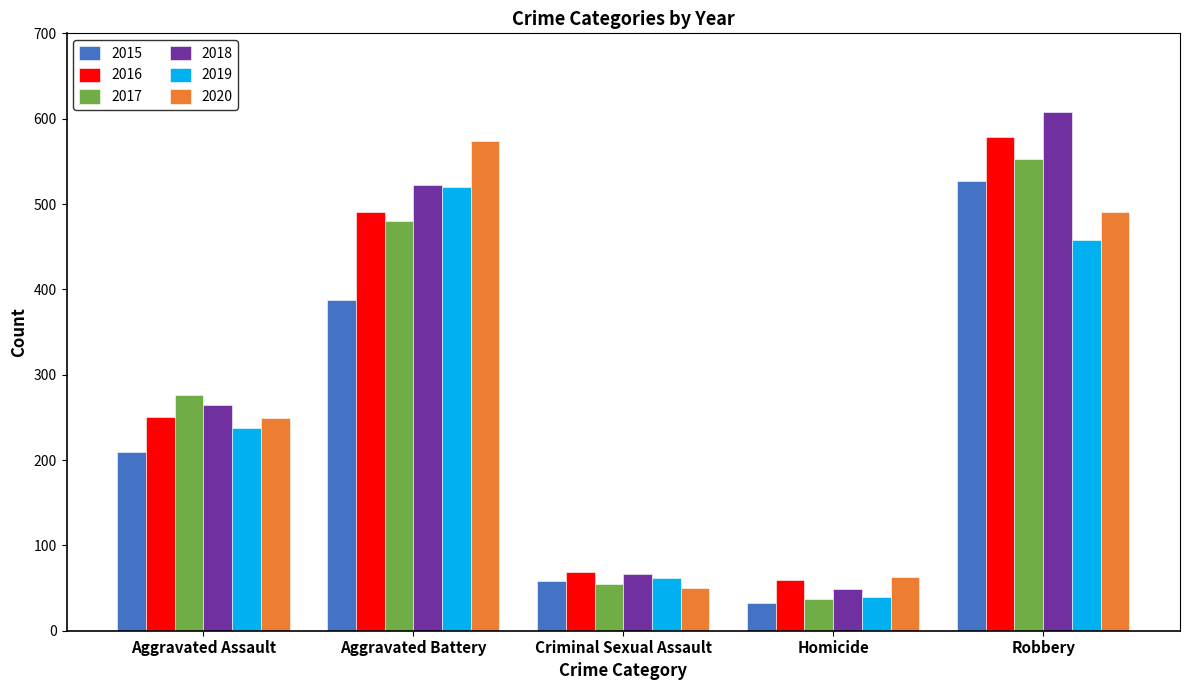

How many bars are there in each group?

6